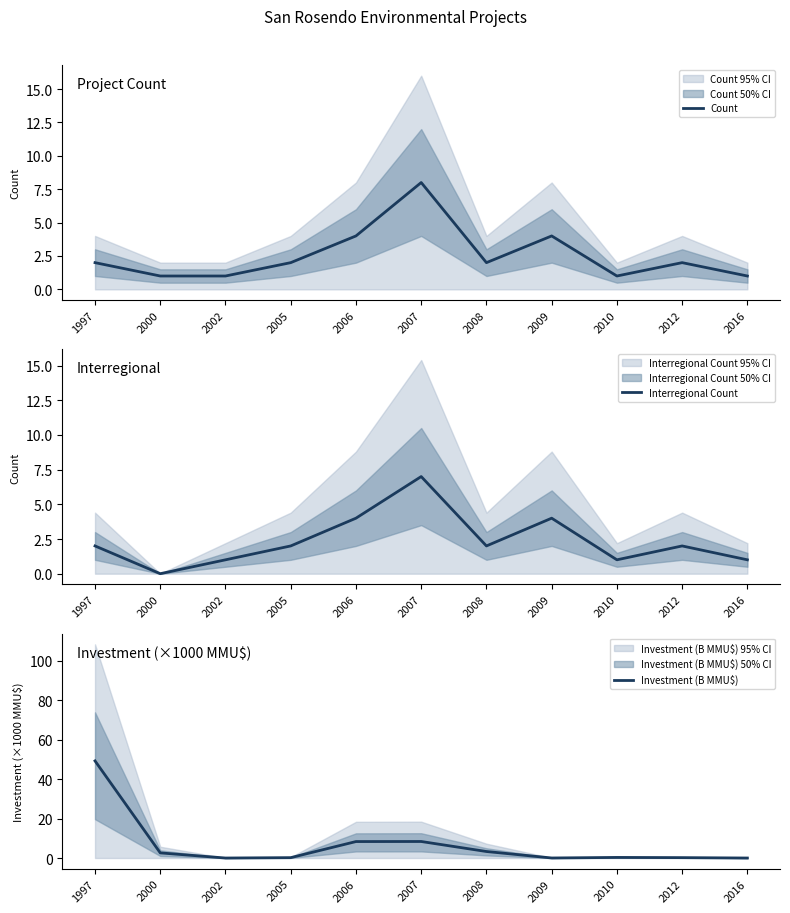

True or false: Interregional Count has a value of 1.0 at 2016.

True